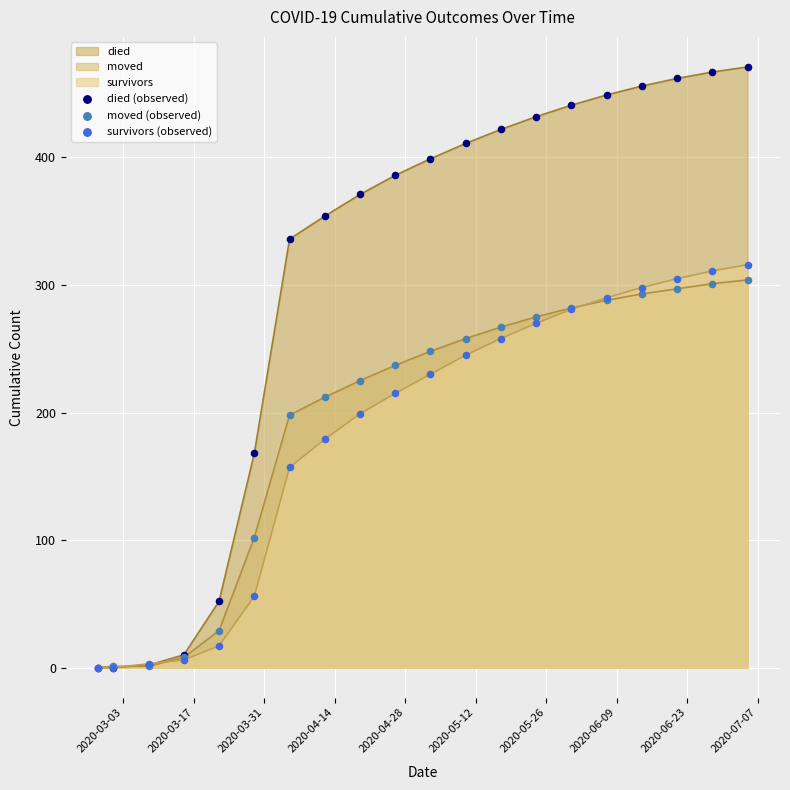

Which series contains the highest Y value?

died (observed)